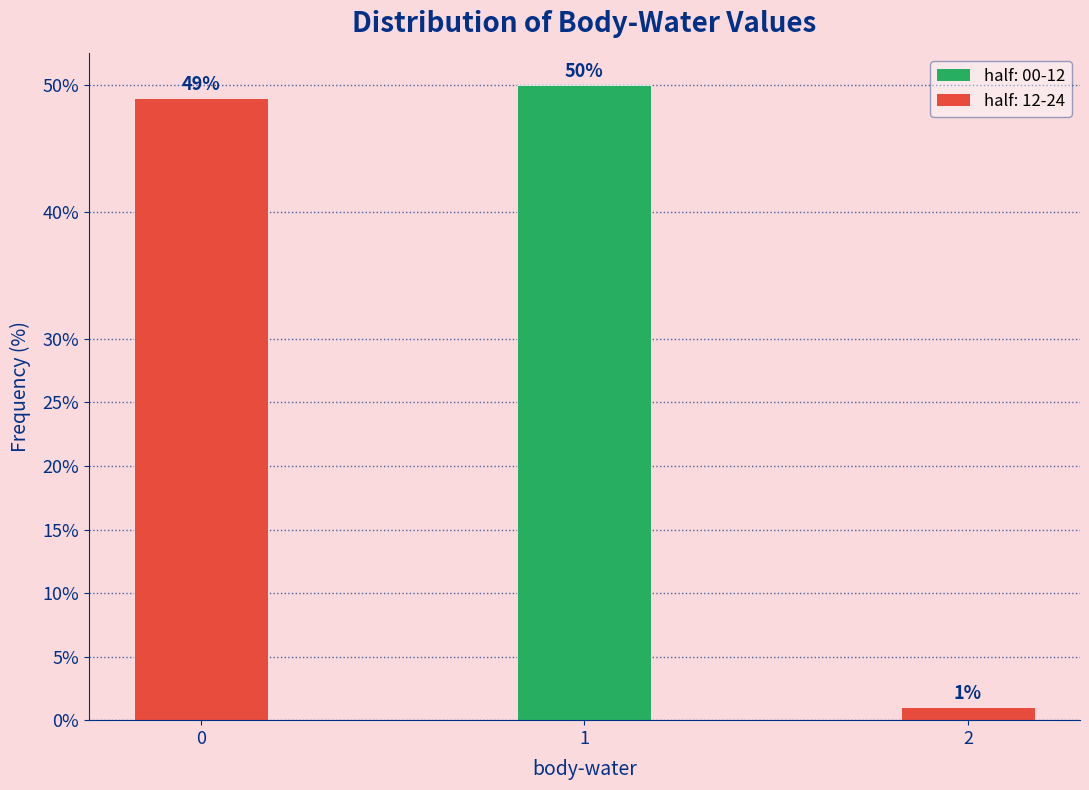

Reading right to left, extract all data points from this chart.

2=1.0	1=50.0	0=49.0